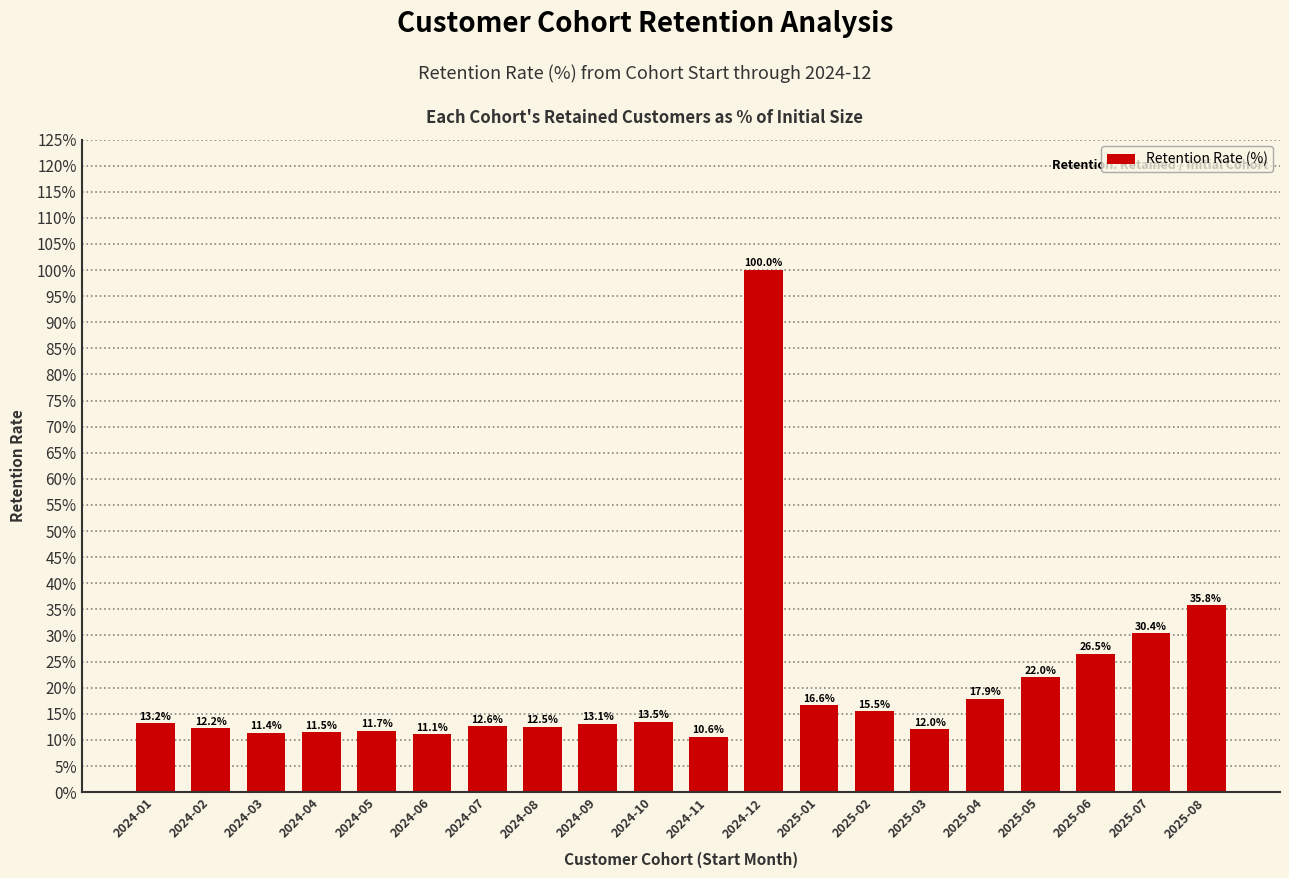

Where is the data nearest to the value 55?

2025-08